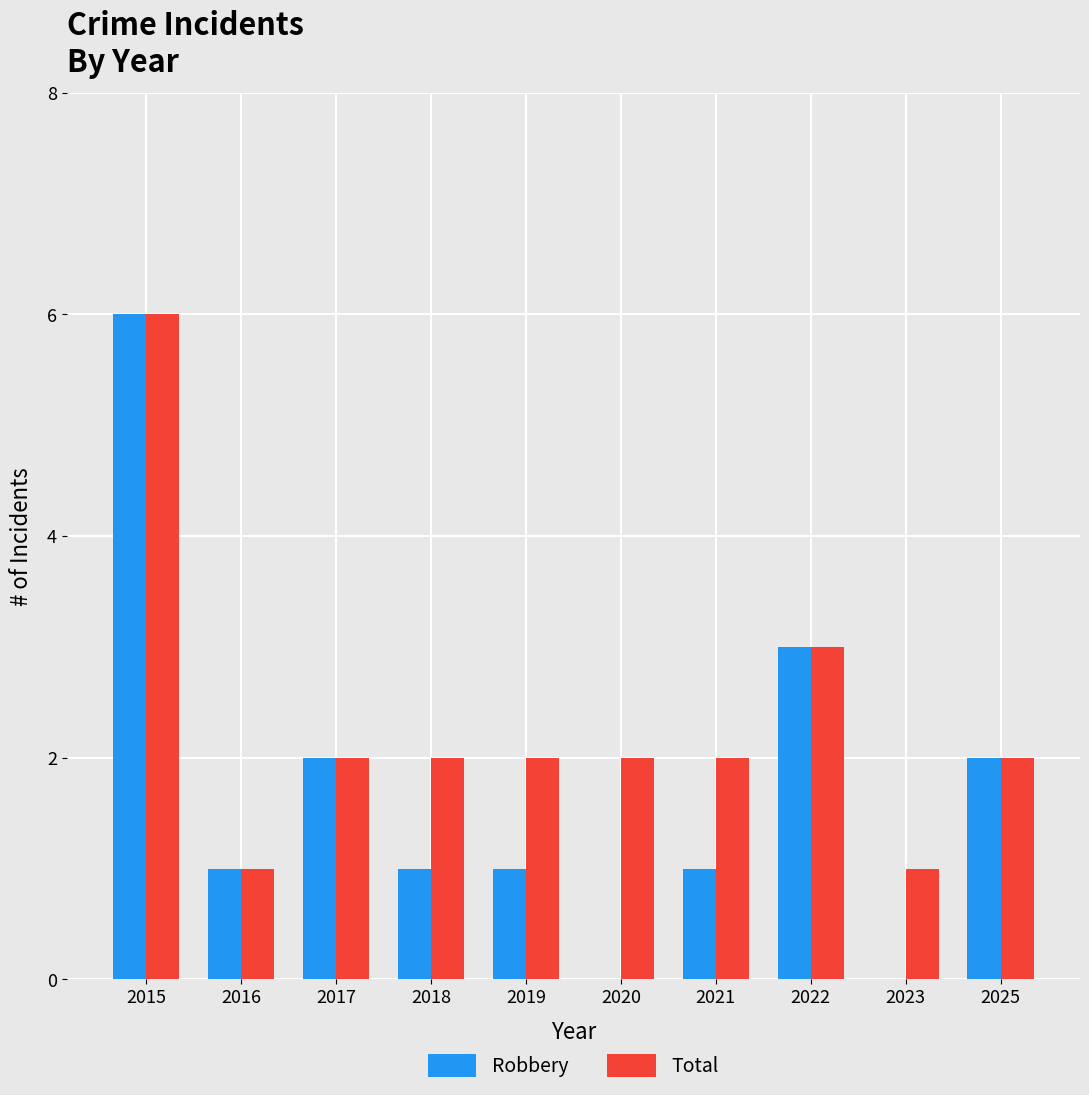

Are the bars grouped side by side (vs. stacked)?

Yes